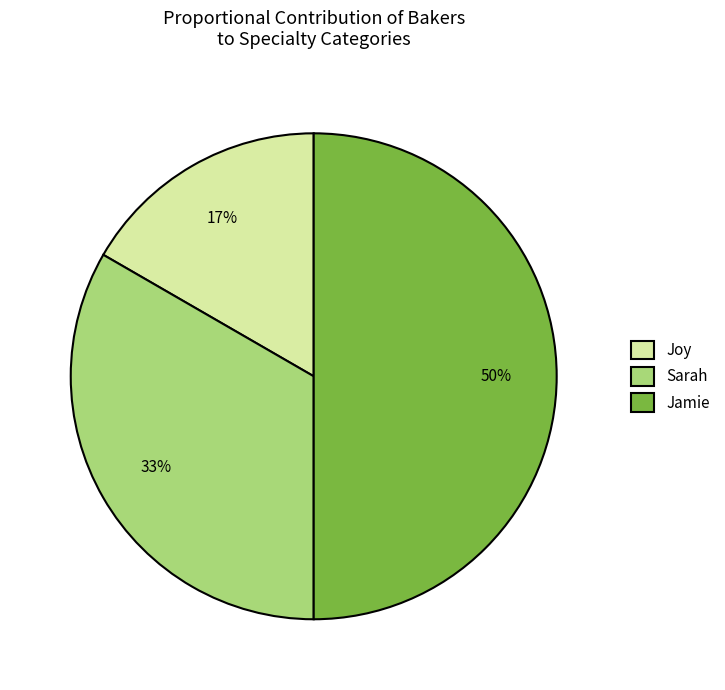

To the nearest percent, what is the difference between the largest and smallest slice percentages?

33%